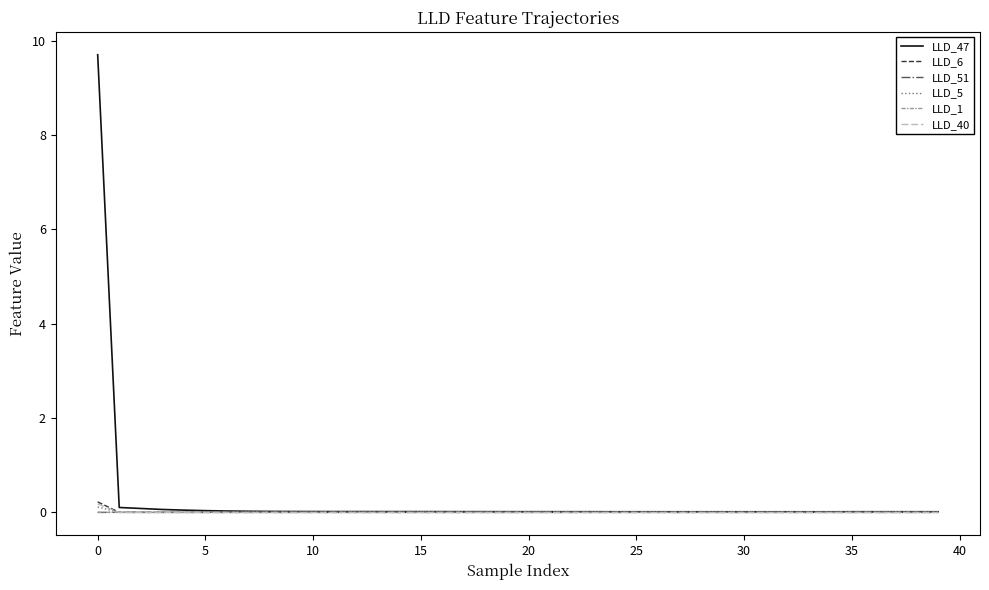

Which series has the widest spread of values?

LLD_47